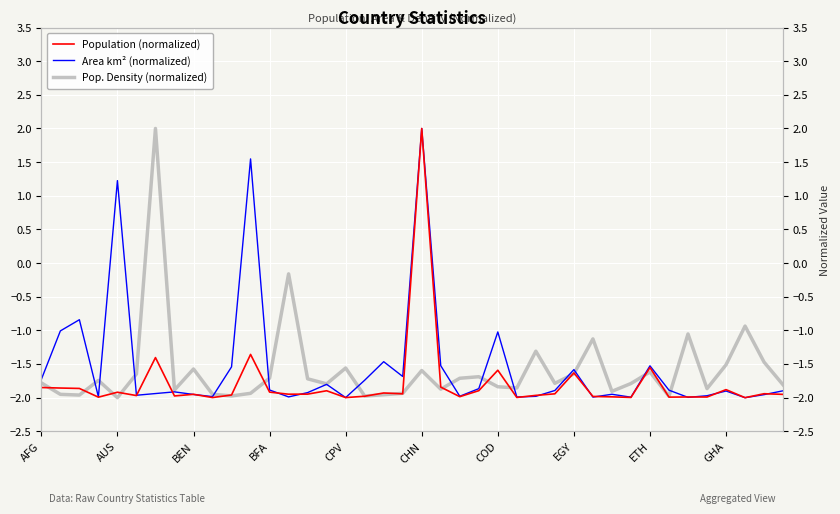

At how many categories does at least one series exceed 0?

4